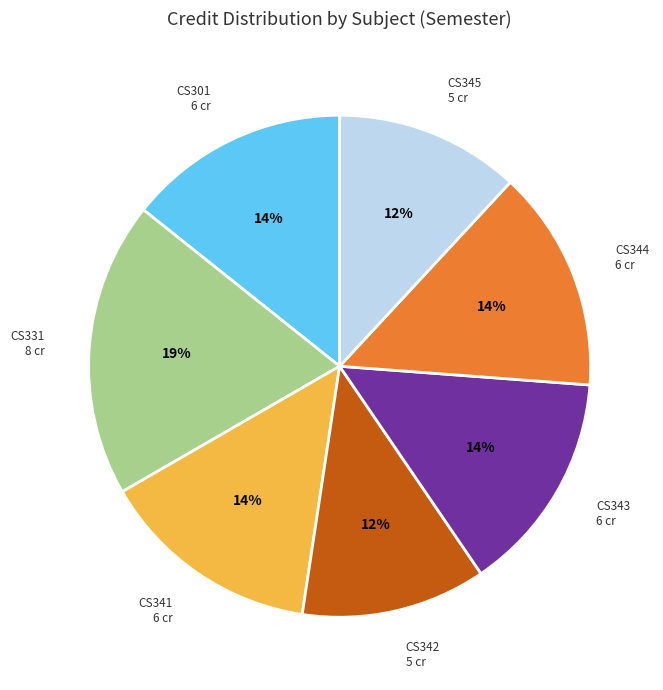

To the nearest percent, what portion does CS344 6 cr represent?

14%